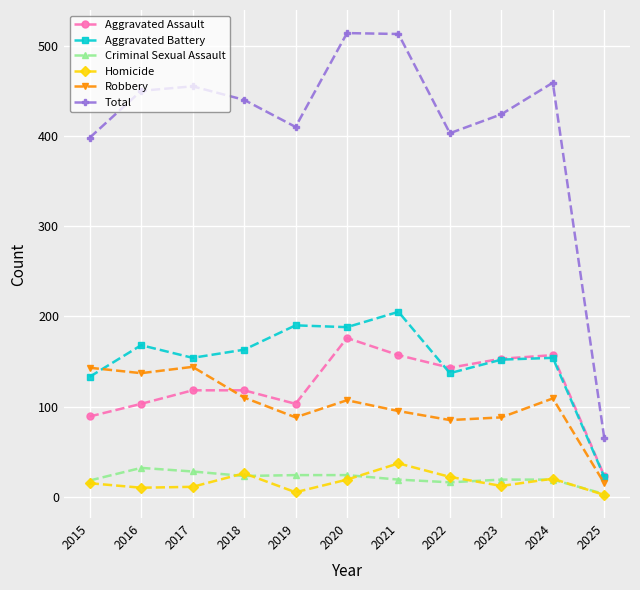

Where is the first local minimum for Aggravated Assault?

2019